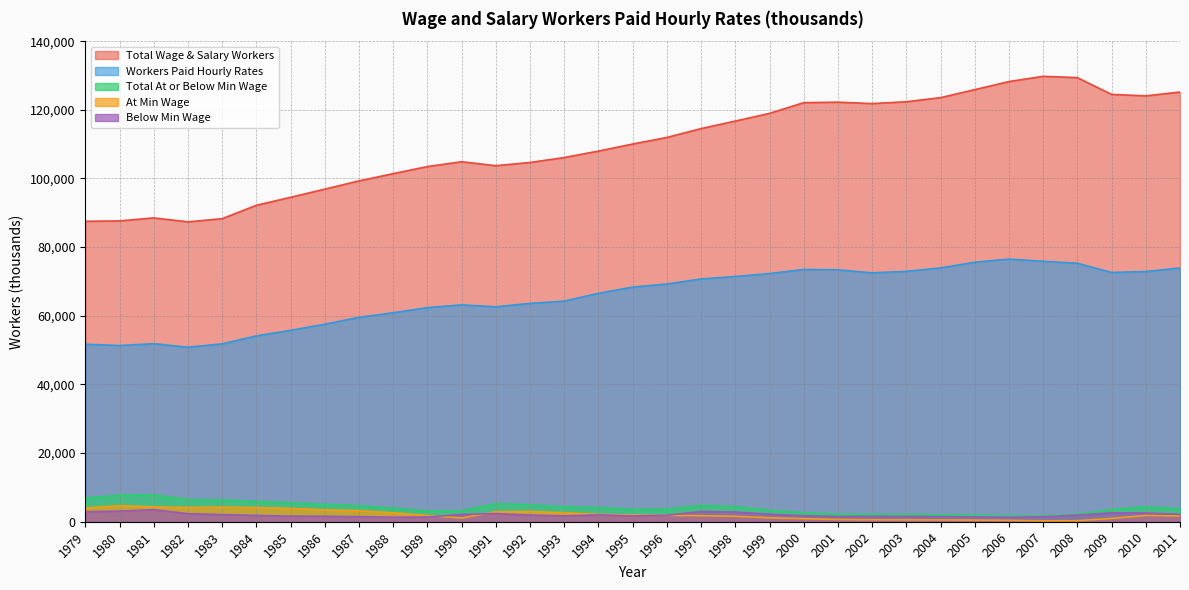

List the series in order of their peak value, lowest first.

Below Min Wage, At Min Wage, Total At or Below Min Wage, Workers Paid Hourly Rates, Total Wage & Salary Workers